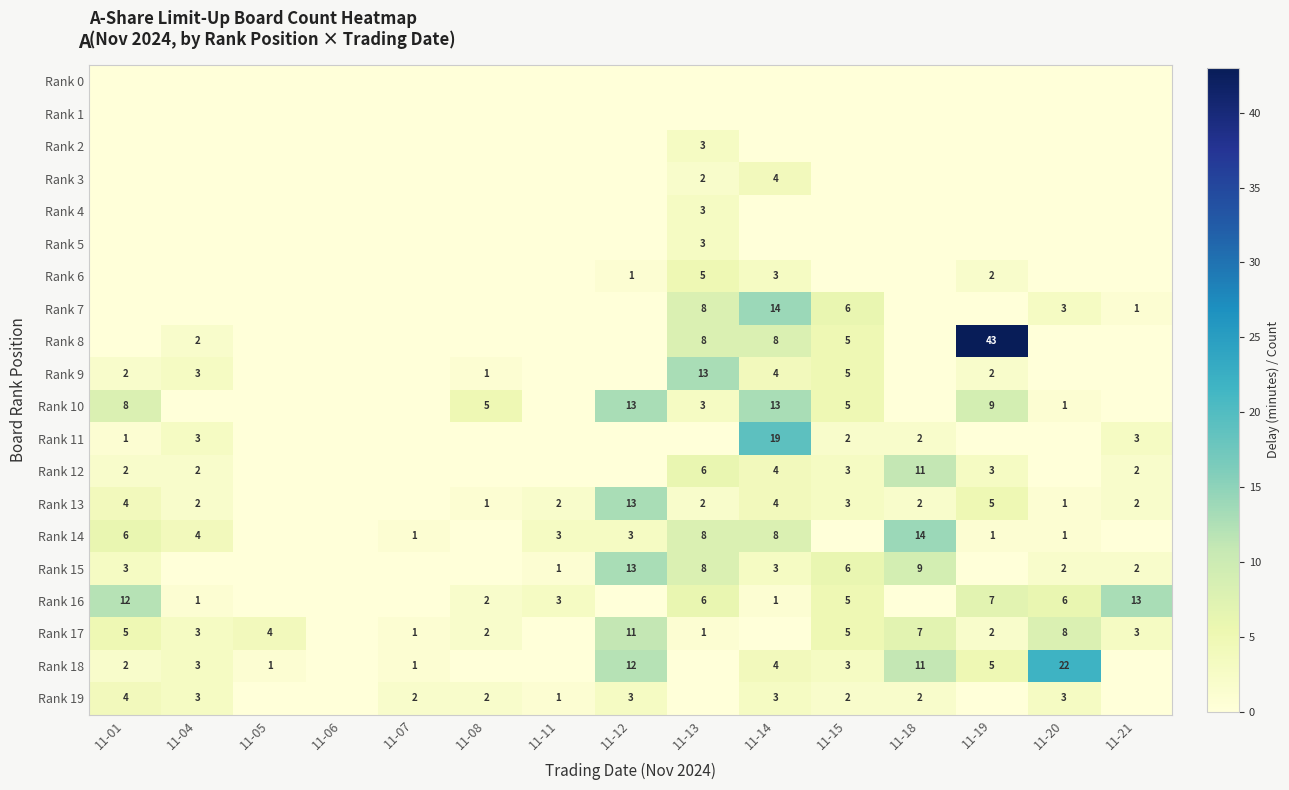

True or false: Rank 15 has a value of 8 at 11-13.

True